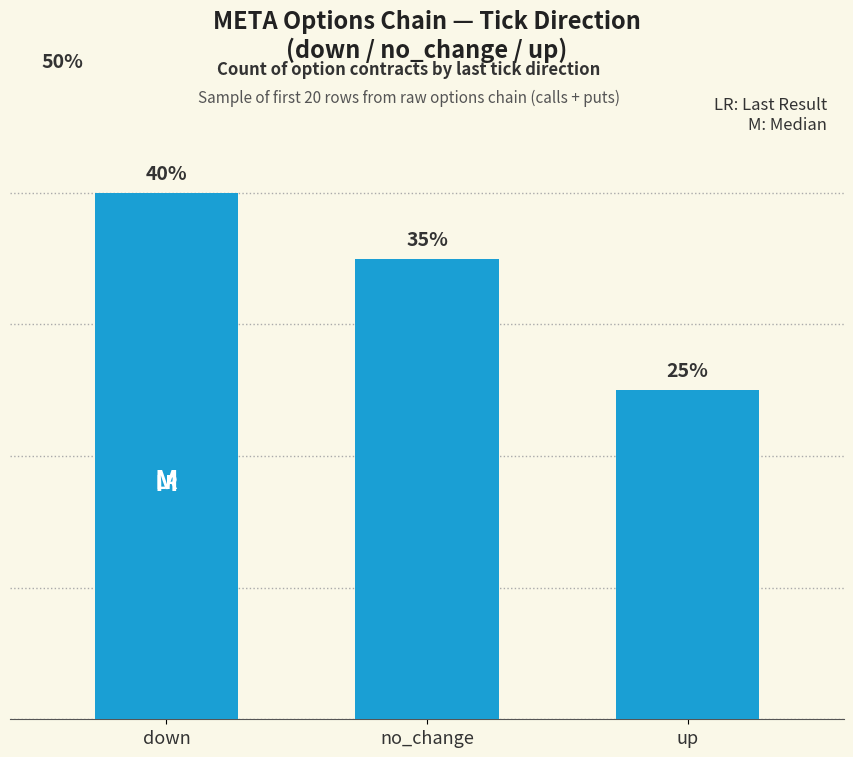

Does the chart contain any negative values?

No